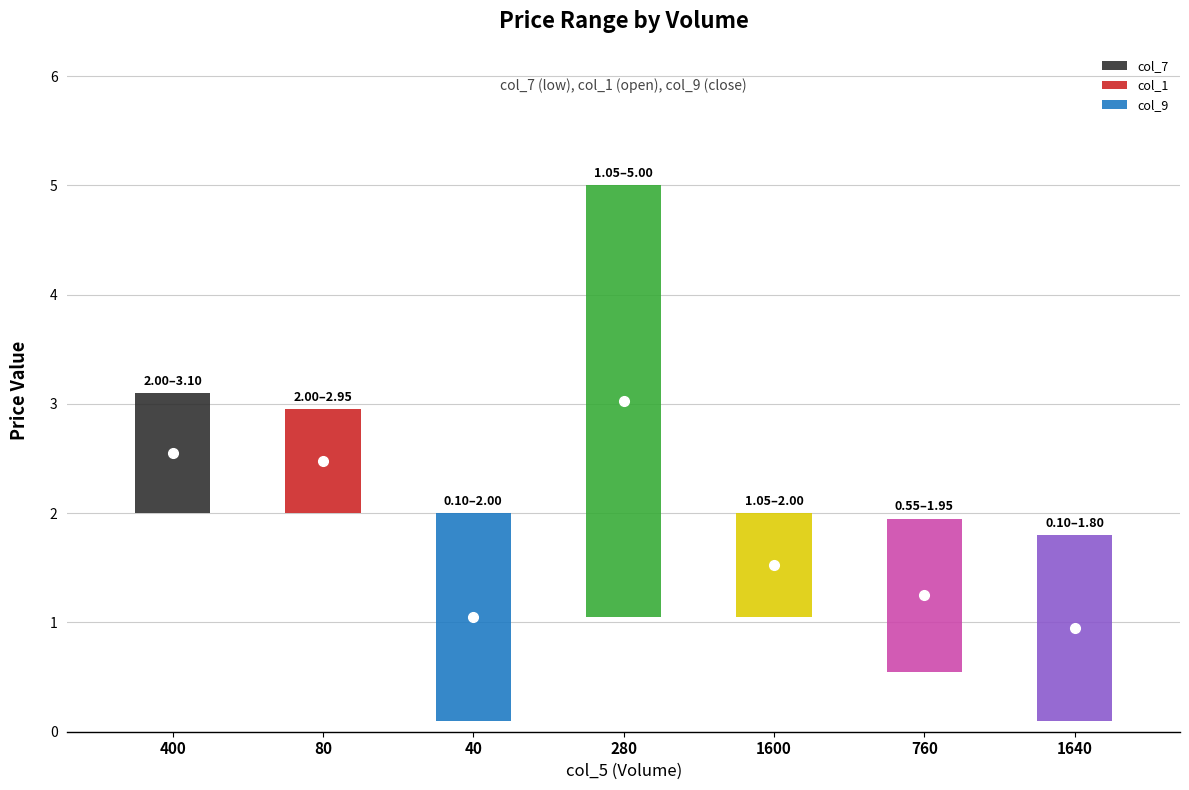

Which category has the highest value across all series?

280